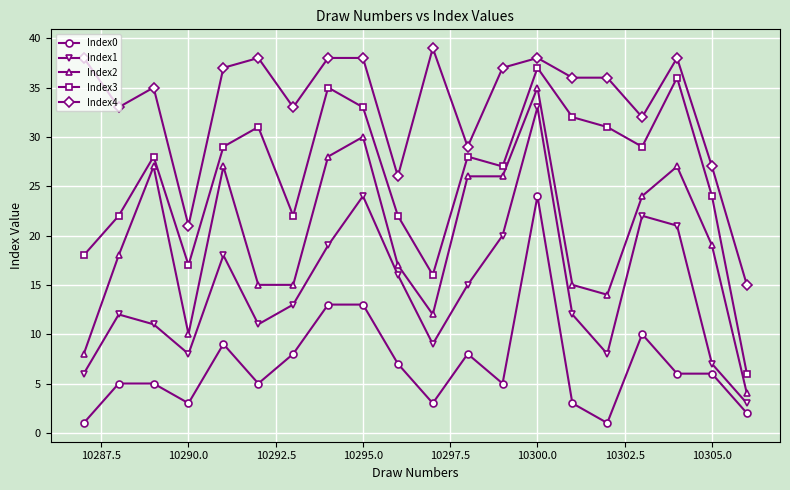

True or false: Index1 and Index0 intersect in this chart.

False